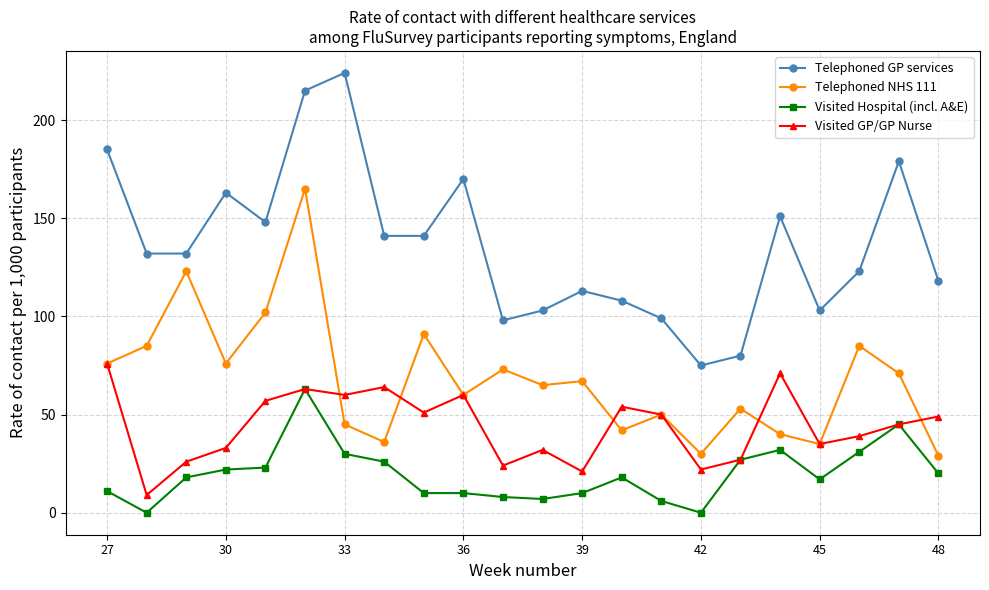

In Visited GP/GP Nurse, how many points are higher than both neighbors (excluding endpoints)?

6